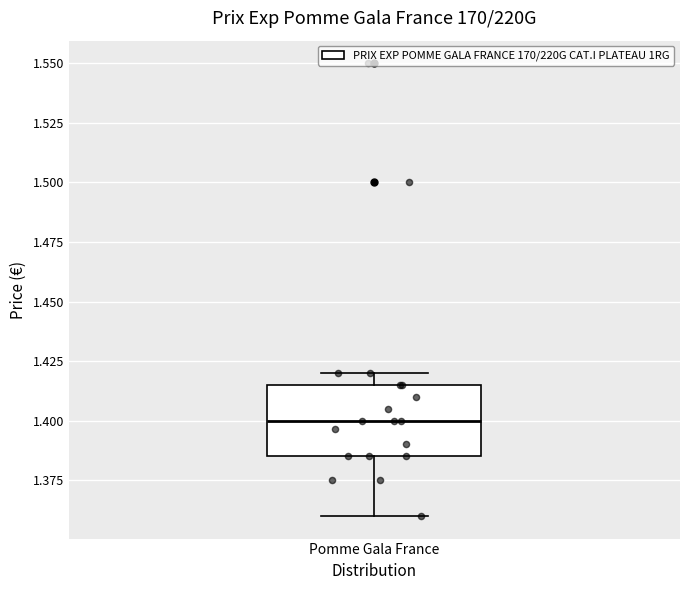

Where is the upper edge of the box for Pomme Gala France on the y-axis? The values are not printed on the chart, so give them approximately, as read against the axis.

1.415